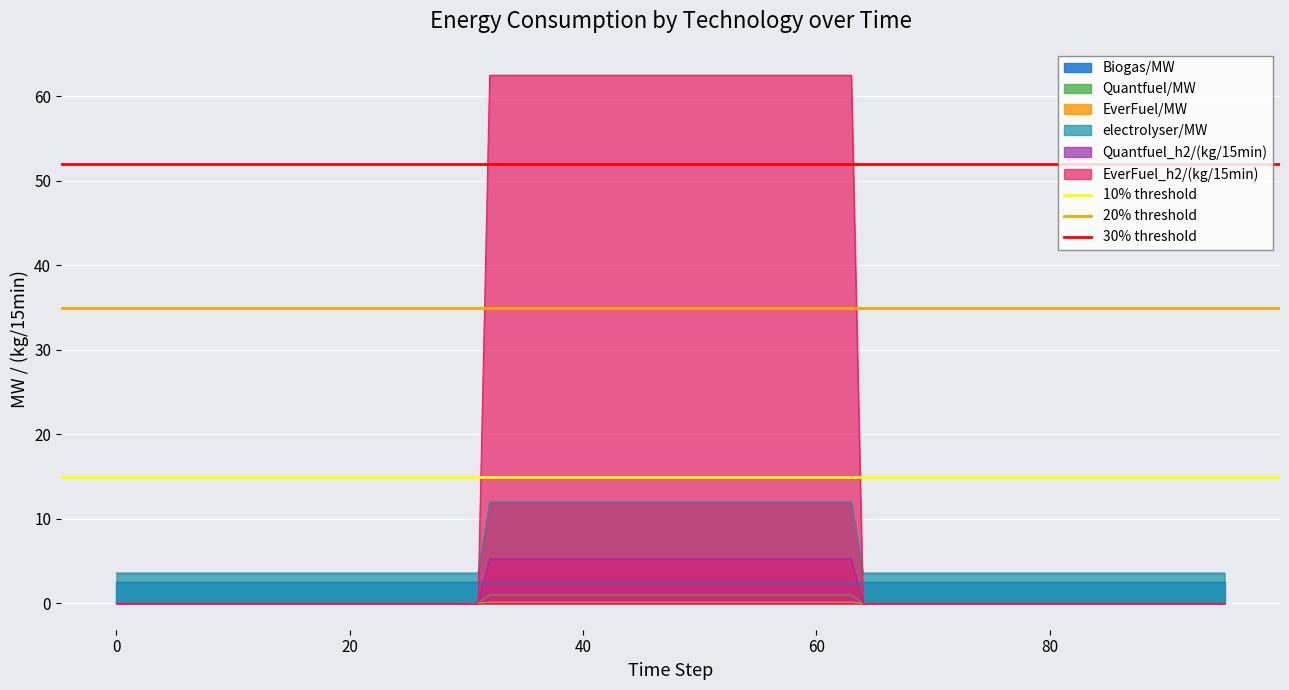

What is the maximum value for electrolyser/MW?

12.0